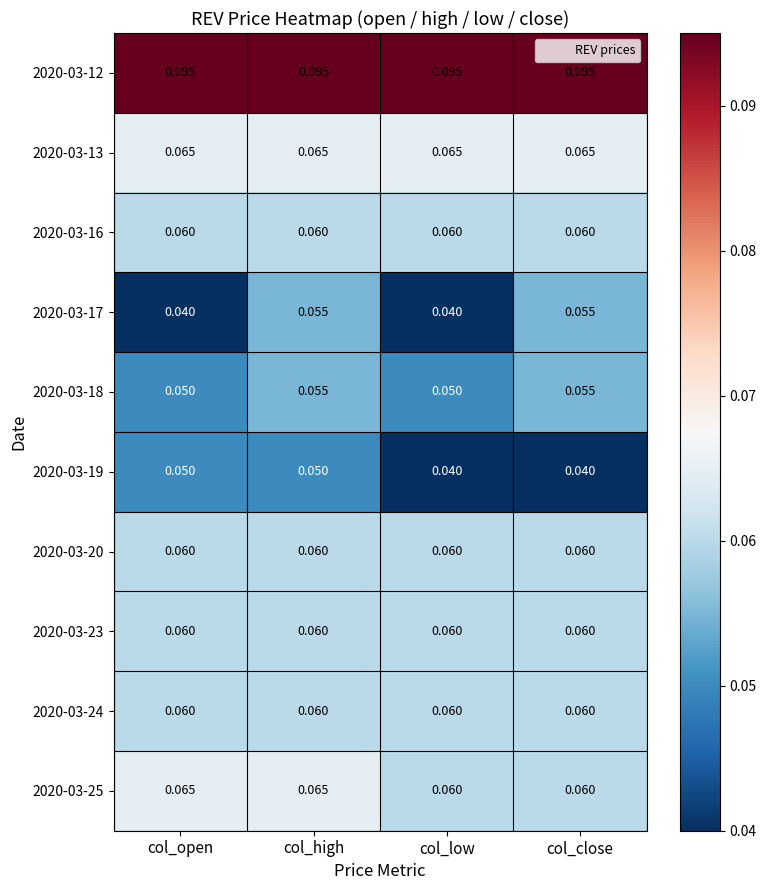

At how many categories does at least one series exceed 0?

4